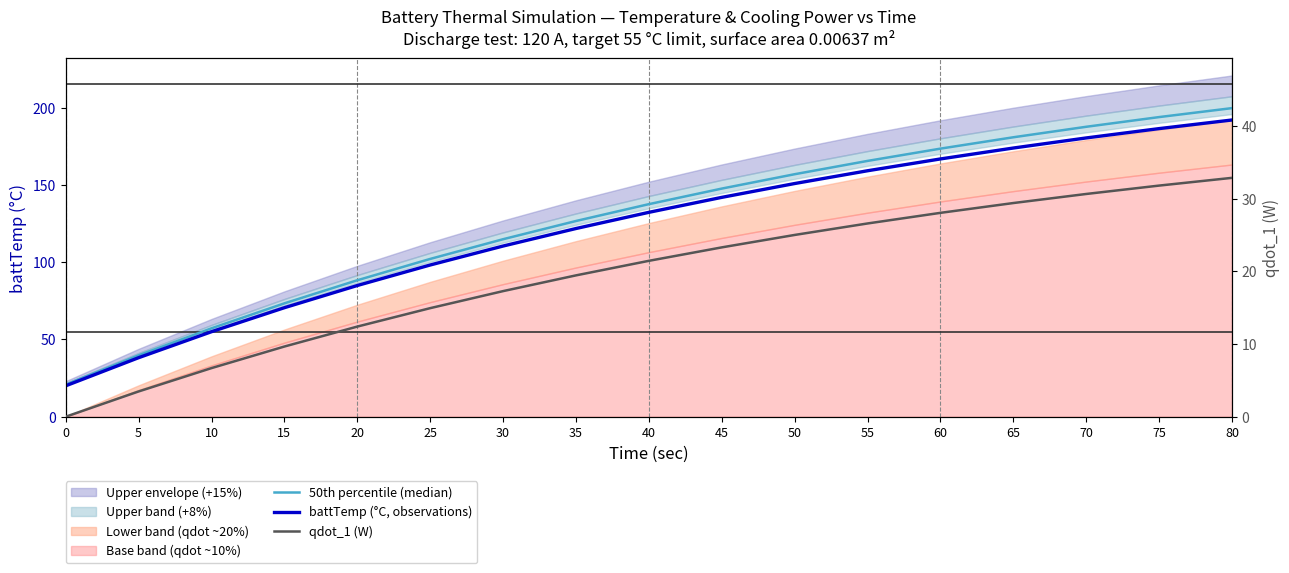

True or false: battTemp (°C, observations) has more than 2 interior local peaks.

False